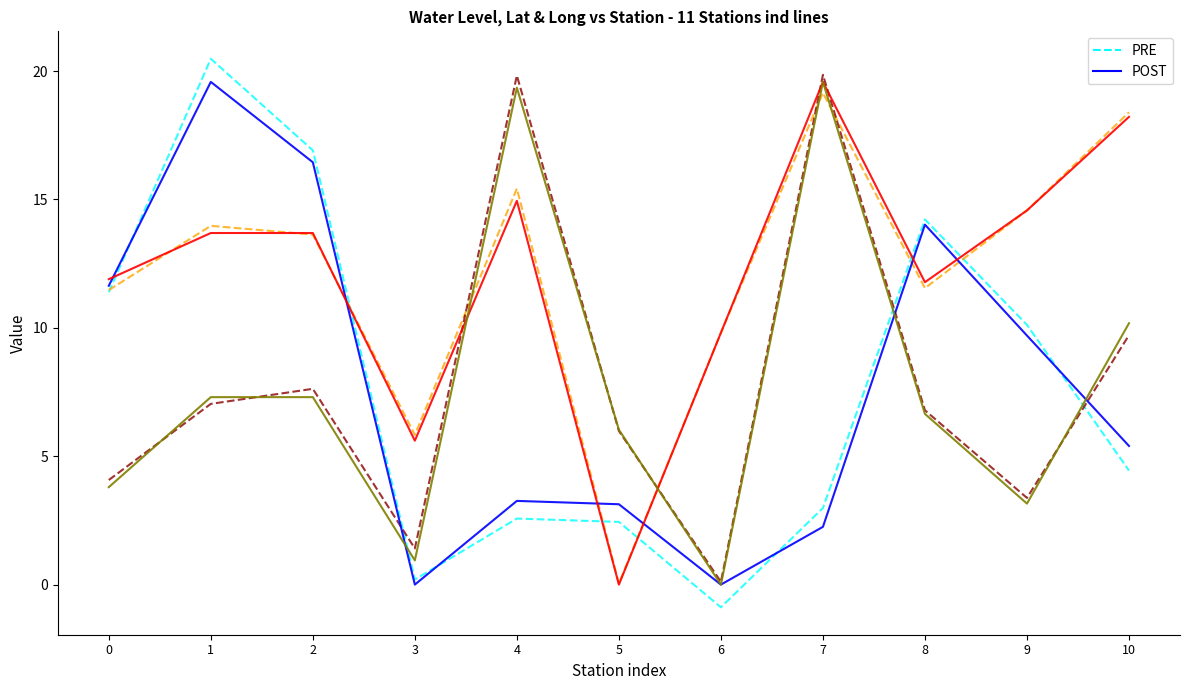

What is the spread (max minus min) of values at 9?

11.4